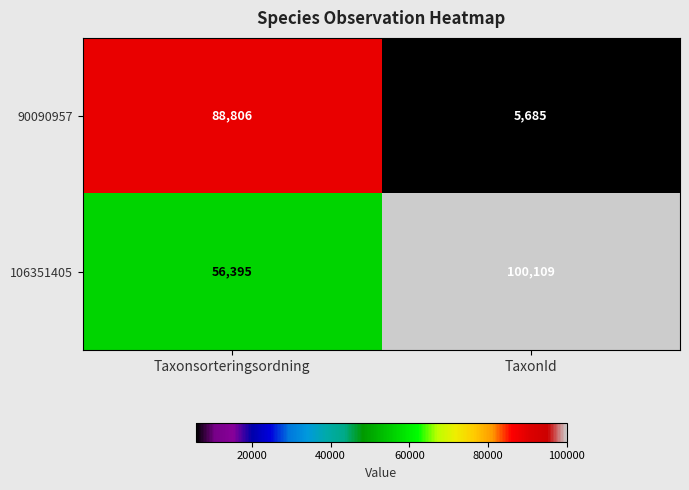

Reading right to left, list all the values displayed in this chart.

90090957: TaxonId=5685	Taxonsorteringsordning=88806
106351405: TaxonId=100109	Taxonsorteringsordning=56395